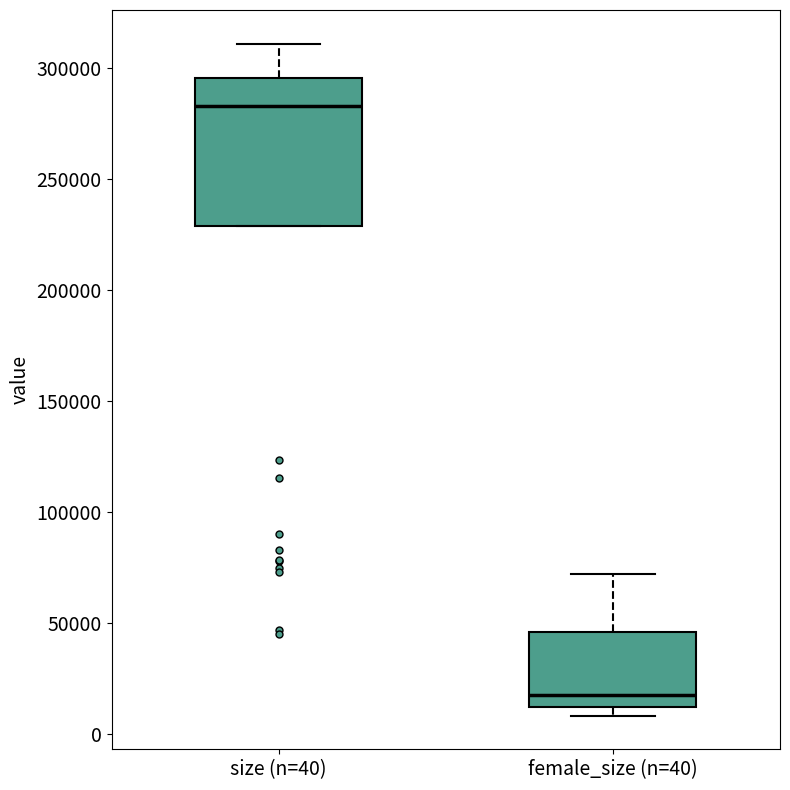

Comparing the boxes themselves (not the whiskers), which one is the tallest?

size (n=40)